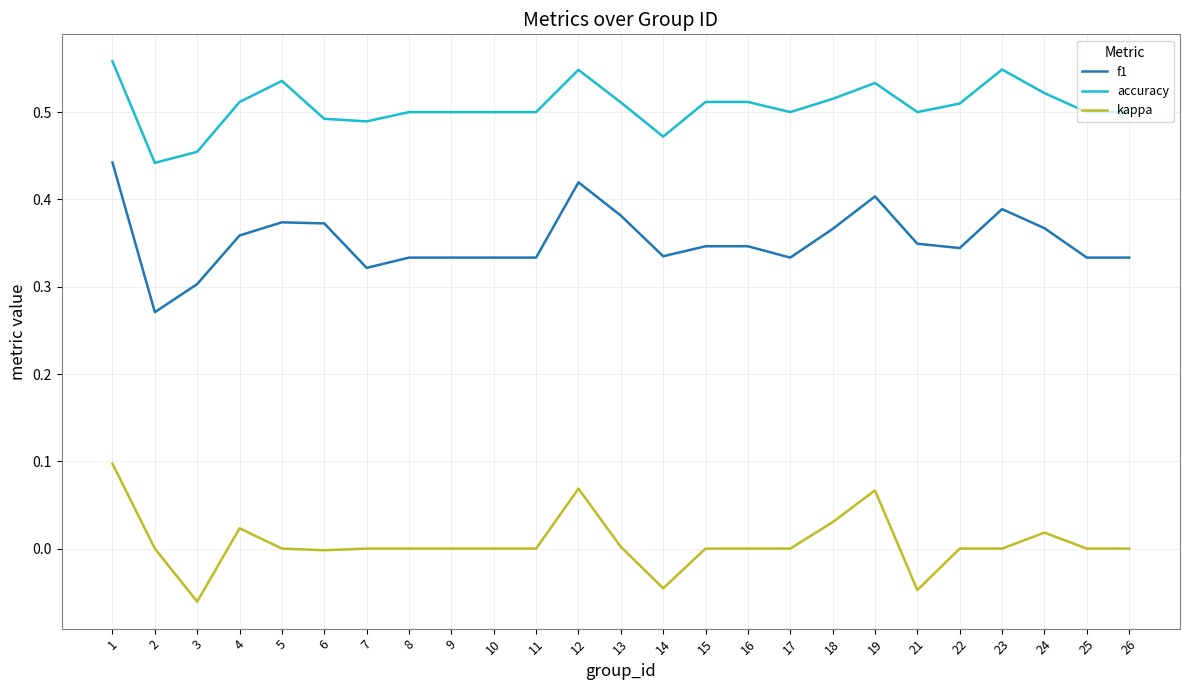

What is the sum of the accuracy values at 21 and 15?

1.0